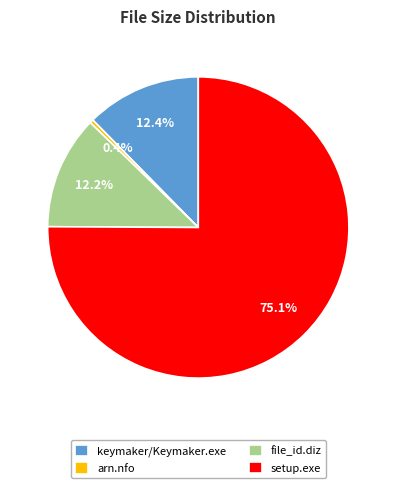

What portion of the pie excludes file_id.diz?

87.8%